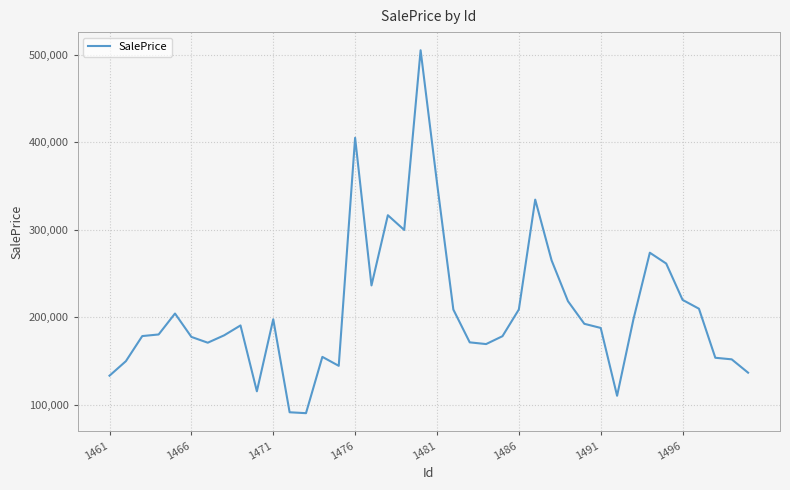

What is the minimum value shown in the chart?

90360.2